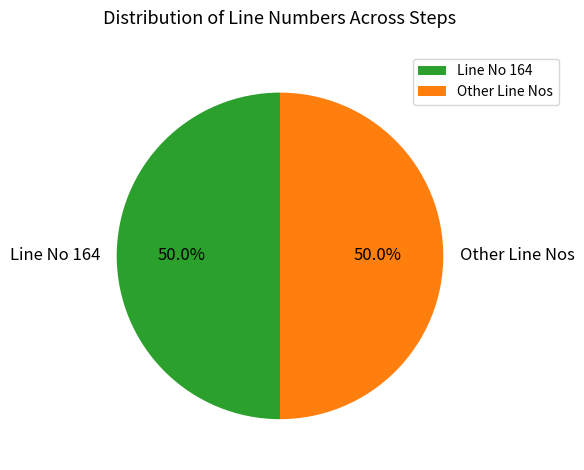

Count the number of slices in the pie.

2